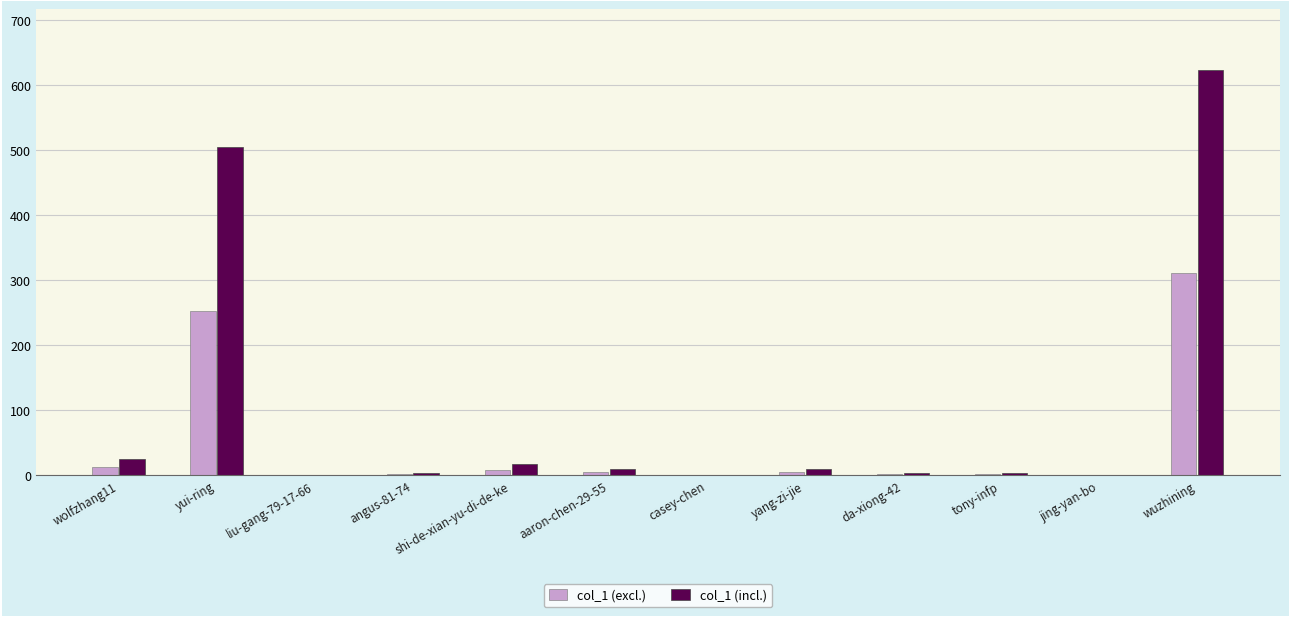

What is the sum of all col_1 (excl.) values?

600.0